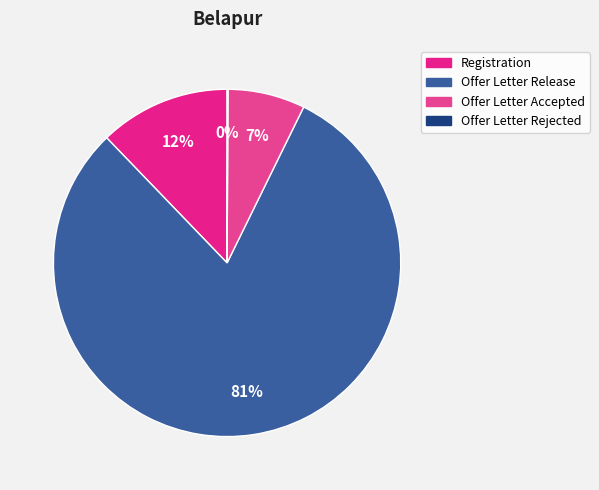

How many segments does this pie chart have?

4